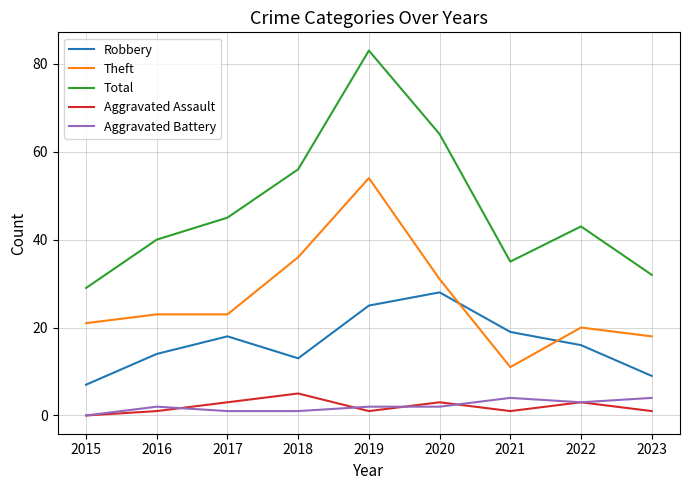

Count the number of categories in the chart.

9